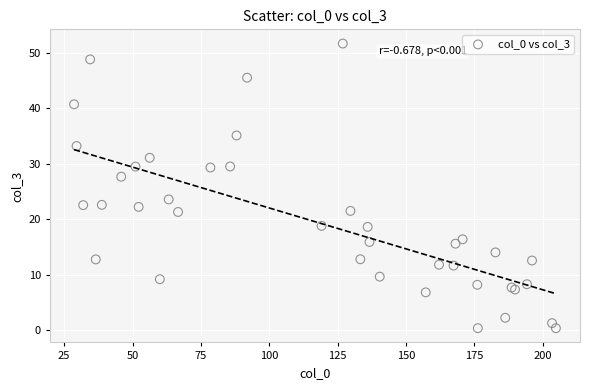

What Y value in the scatter plot is closest to 25?

23.5